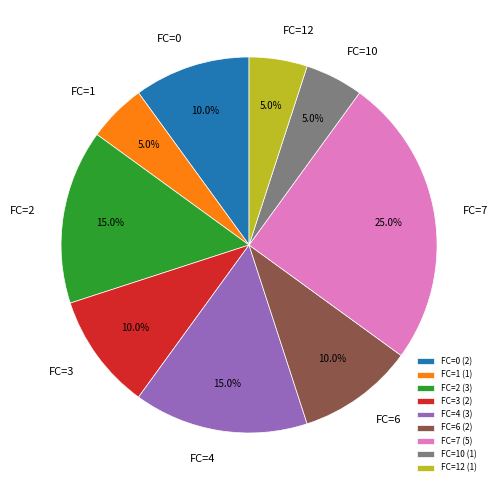

The FC=6 slice represents 3% of the pie. True or false?

False